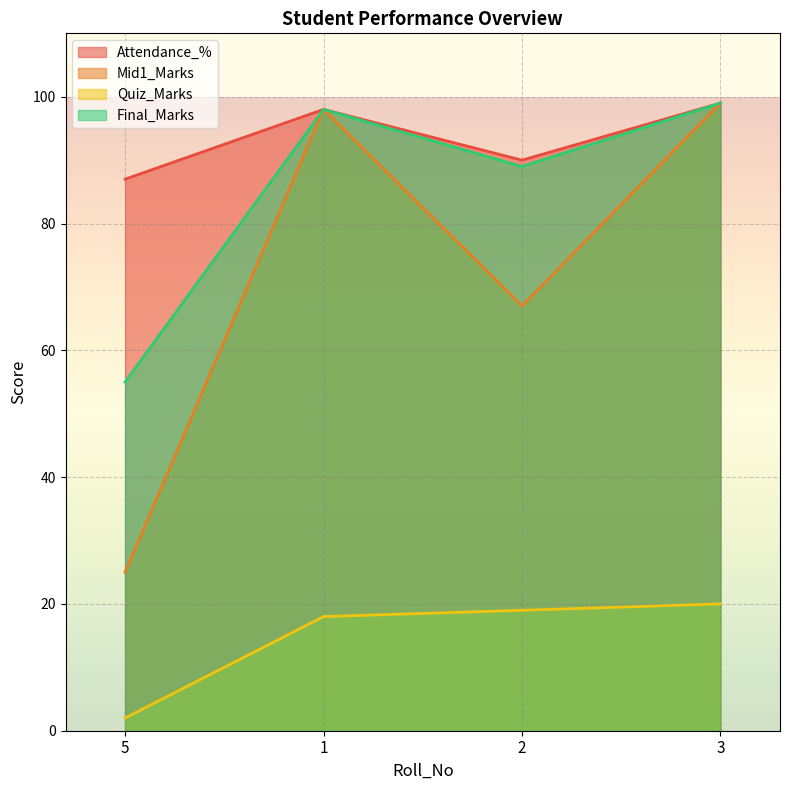

Which series changed the most between 1 and 3?

Quiz_Marks